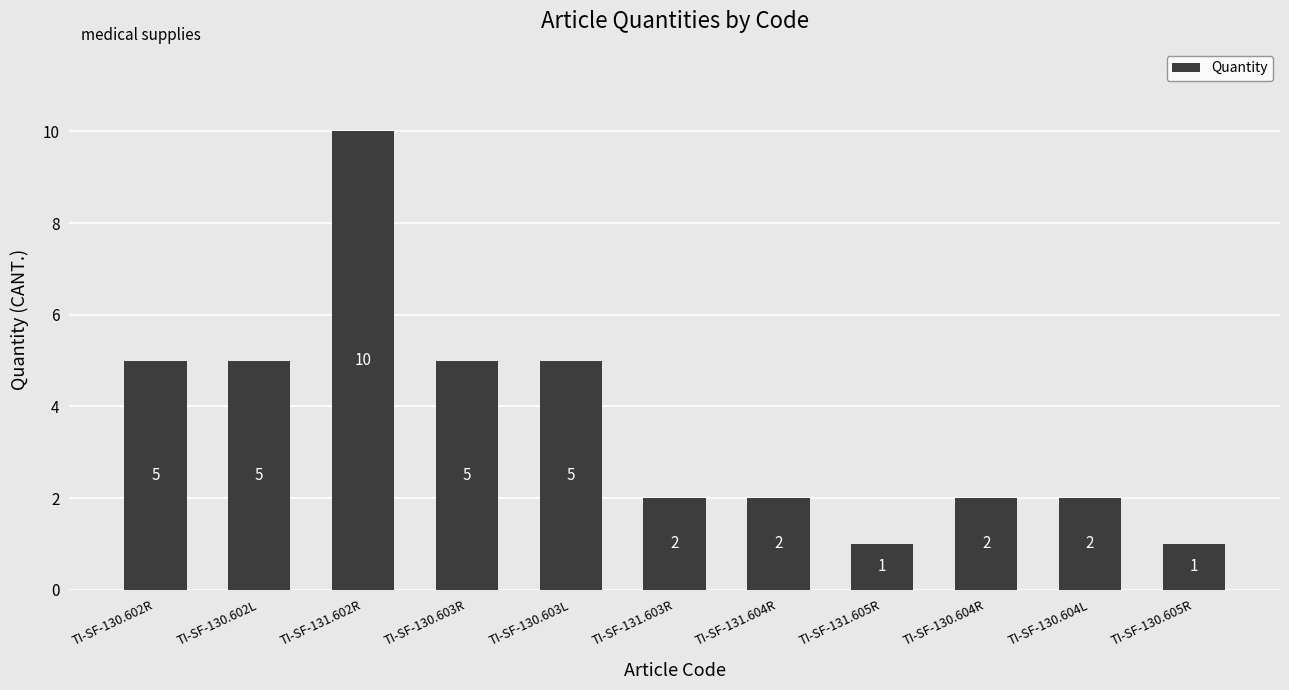

Reading left to right, list all the values displayed in this chart.

5	5	10	5	5	2	2	1	2	2	1